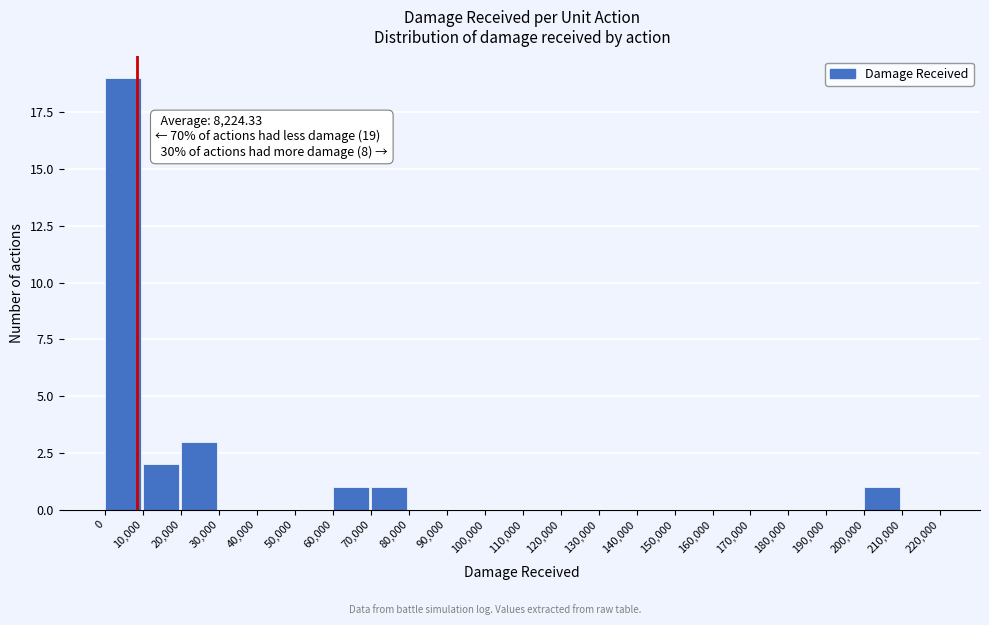

Over which range of the x-axis is the bar tallest?

0 to 10,000